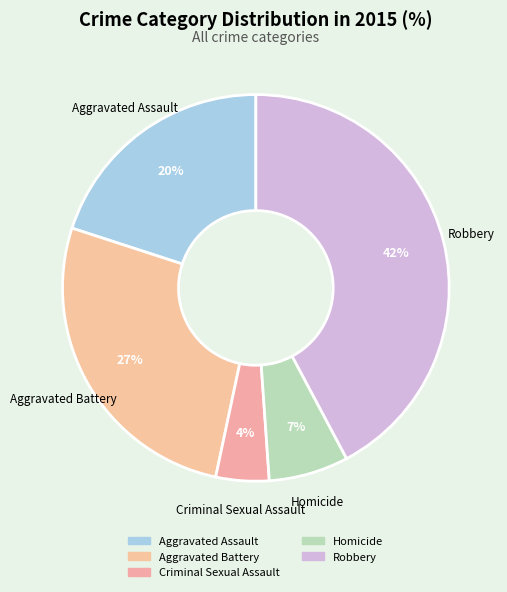

Which slice is the smallest?

Criminal Sexual Assault